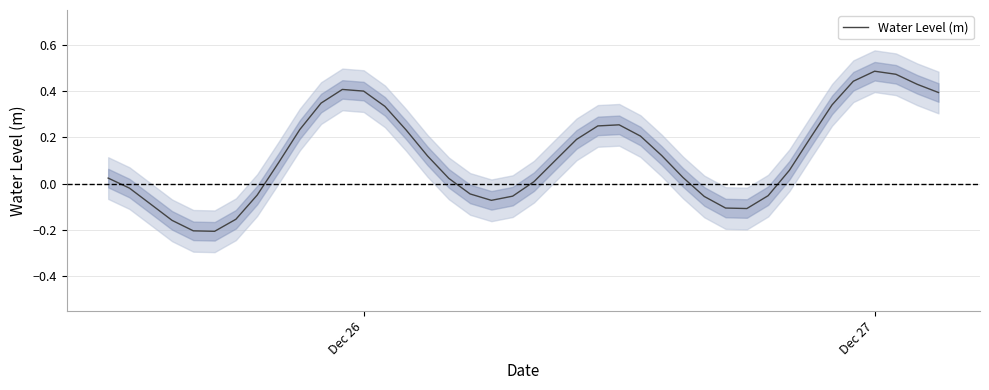

Count the number of values greater than 0.

26